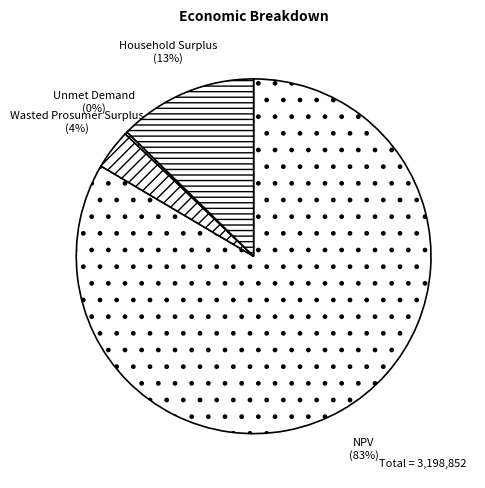

The Household Surplus slice represents 13% of the pie. True or false?

True